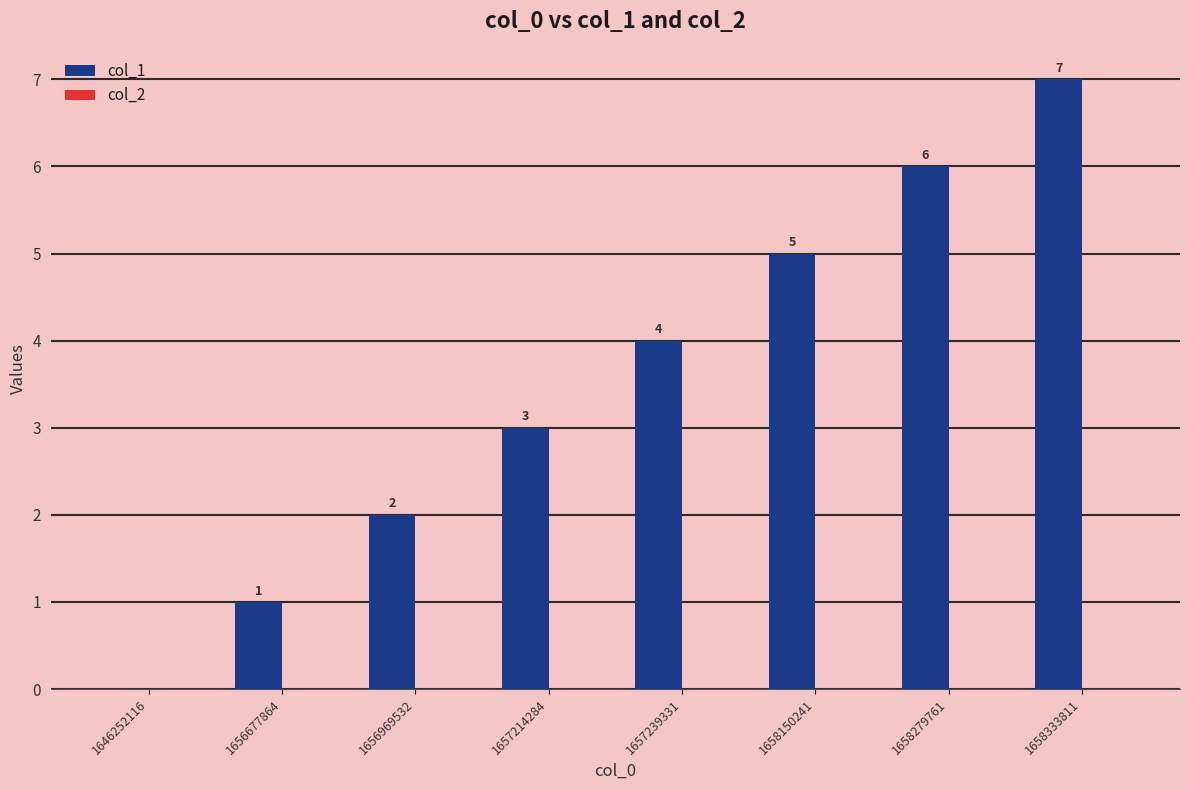

The value at 1656969532 is 2. True or false?

True